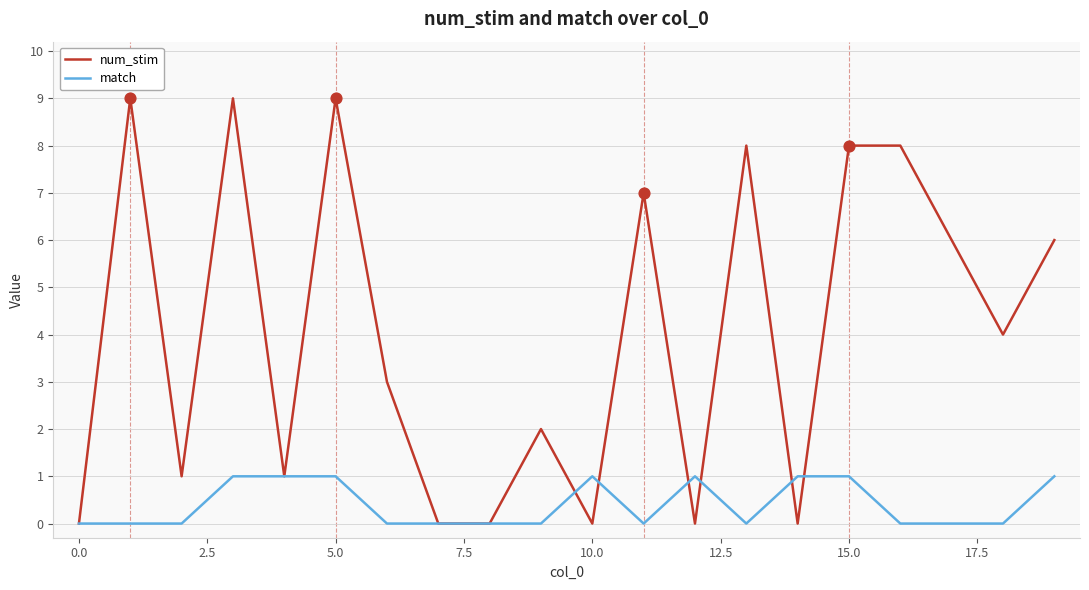

Which series has the largest total across all categories?

num_stim